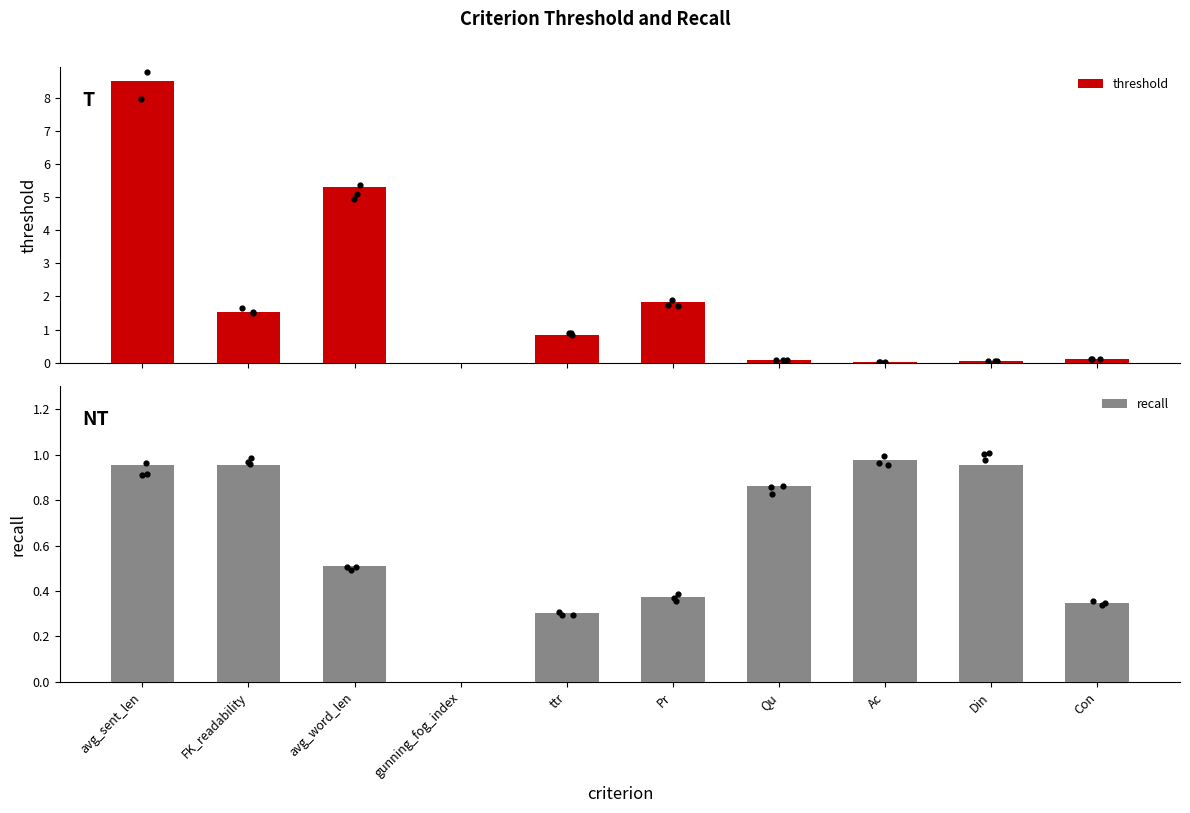

What are all the series names shown in the legend?

threshold, recall